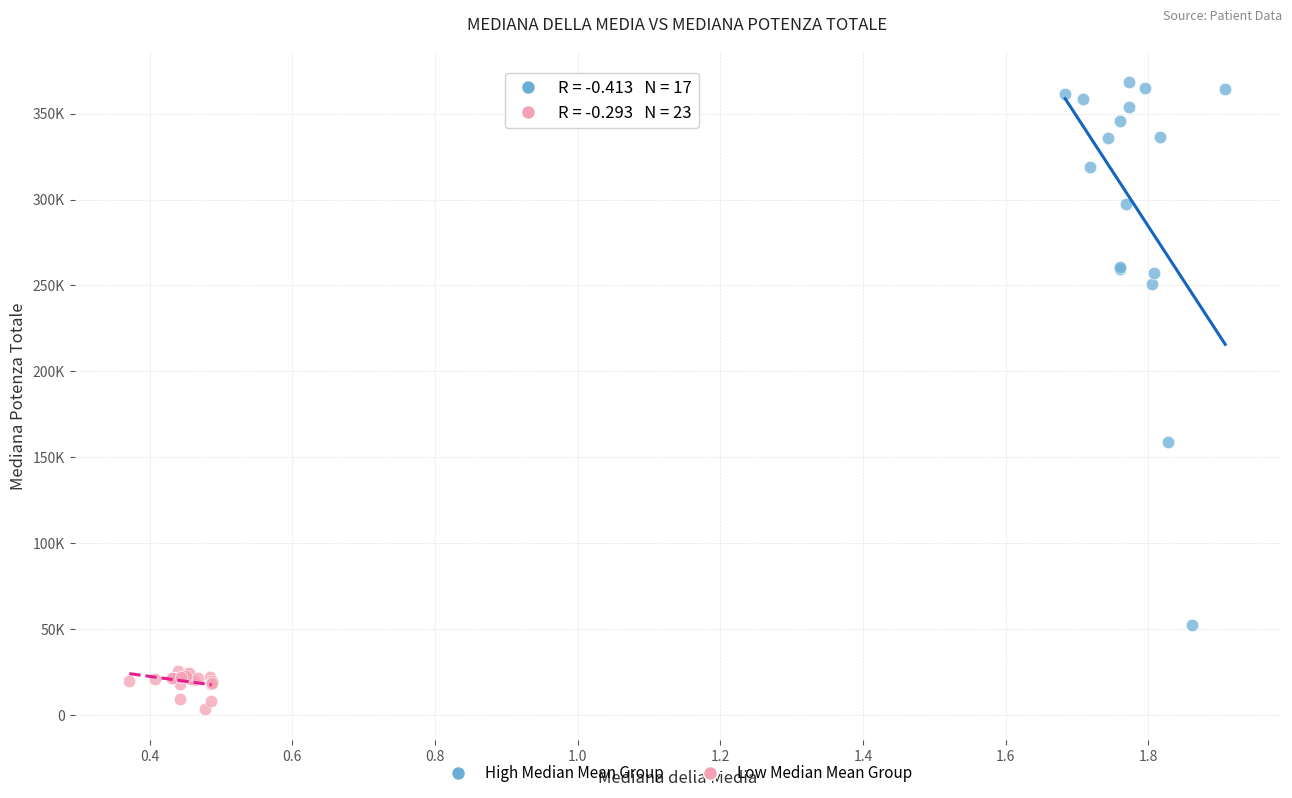

What are all the series names shown in the legend?

High Median Mean Group, Low Median Mean Group